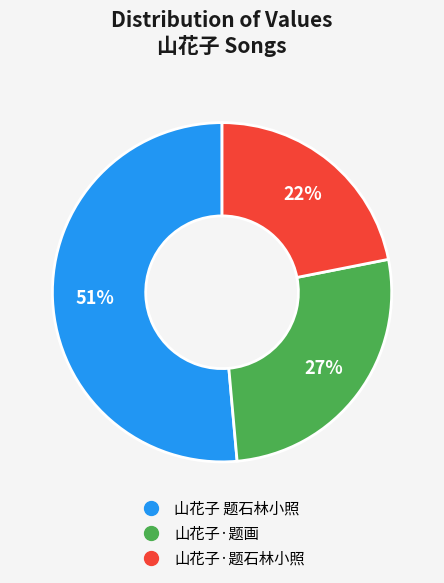

To the nearest percent, what is the combined percentage of 山花子·题画 and 山花子·题石林小照?

49%